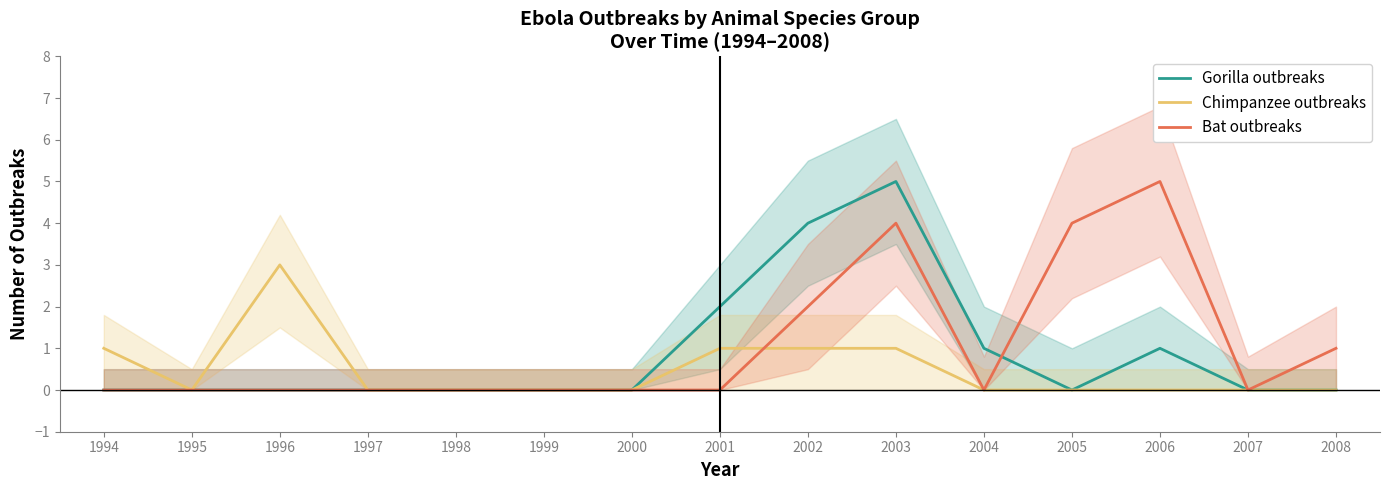

What is the difference between the highest and lowest values at 2004?

1